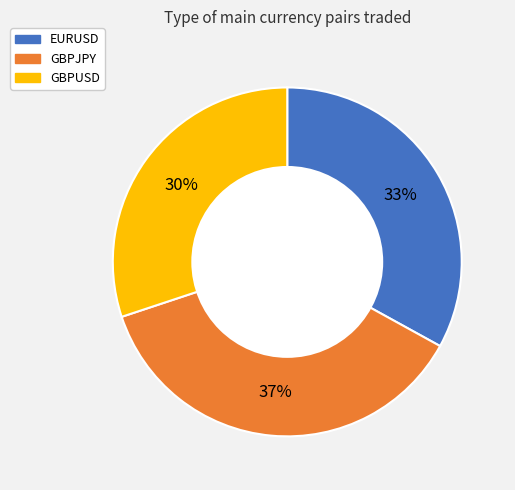

Between EURUSD and GBPUSD, which is larger?

EURUSD